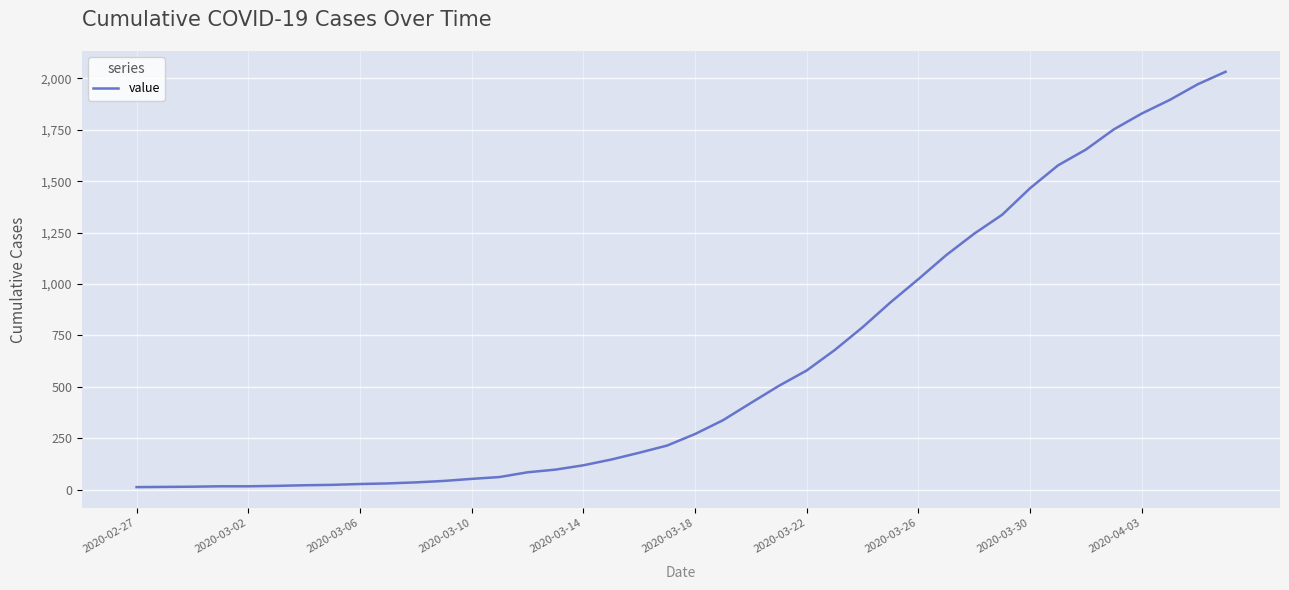

Between 2020-04-03 and 2020-03-10, which is larger?

2020-04-03